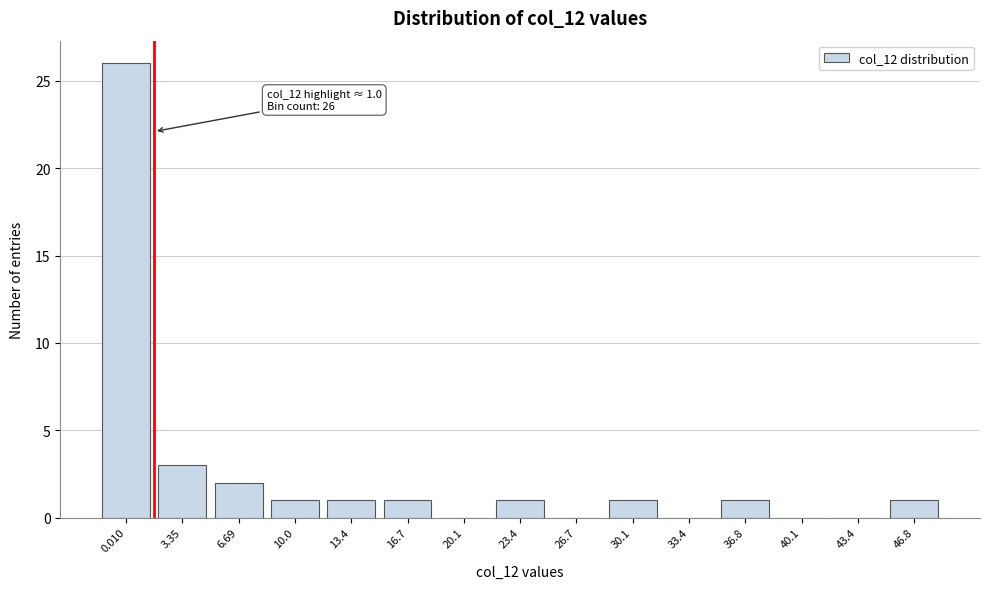

Reading right to left, what are all the values shown in this chart?

46.8=1	43.4=0	40.1=0	36.8=1	33.4=0	30.1=1	26.7=0	23.4=1	20.1=0	16.7=1	13.4=1	10.0=1	6.69=2	3.35=3	0.010=26